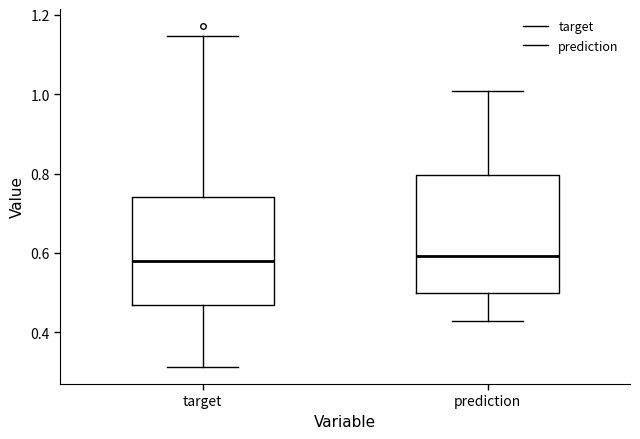

Reading left to right, transcribe this box plot: for each box, give where its median line is, the range the box spans, and where its two whiskers end, as read against the y-axis. The values are not printed on the chart, so give them approximately, as read against the axis.

target: median 0.58, box 0.46 to 0.74, whiskers 0.32 to 1.14
prediction: median 0.60, box 0.50 to 0.80, whiskers 0.42 to 1.00